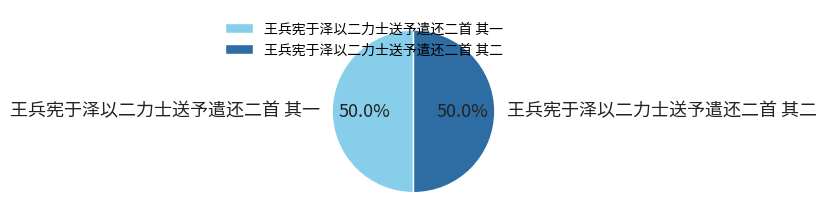

Is it true that 王兵宪于泽以二力士送予遣还二首 其二 is 44% of the pie?

False